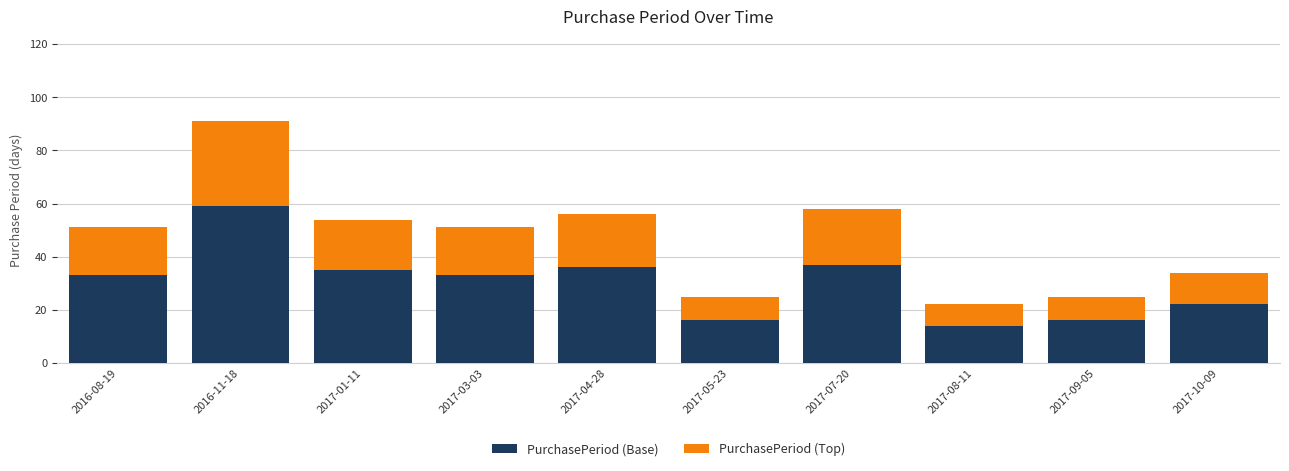

How many categories are shown in the chart?

10